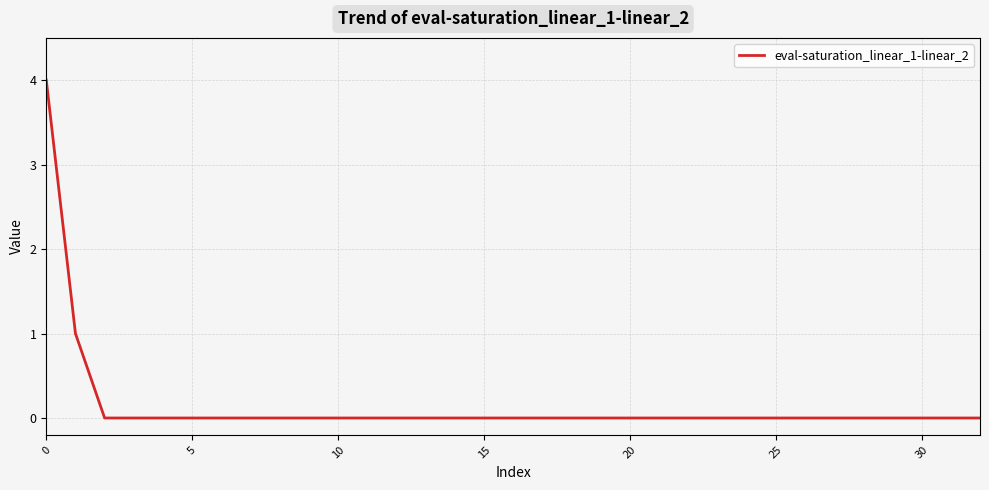

What is the maximum value shown in the chart?

4